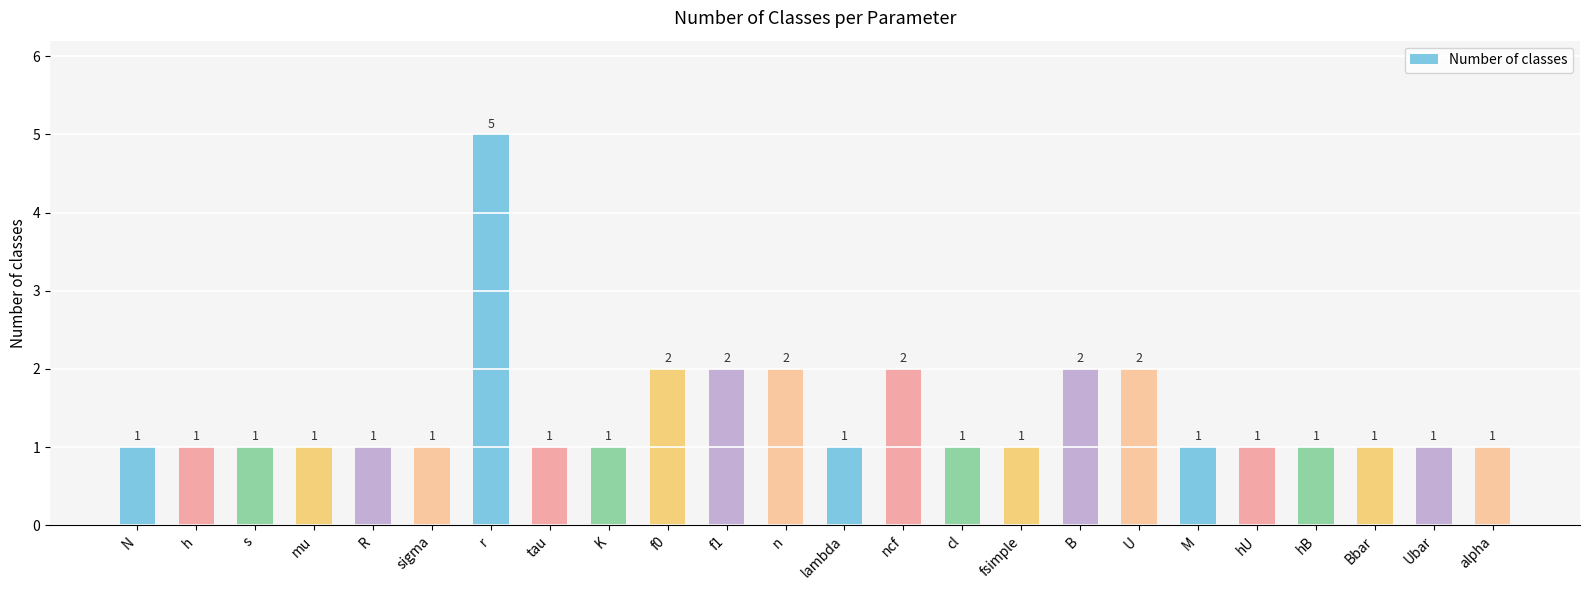

True or false: the data shows 2 at Ubar.

False